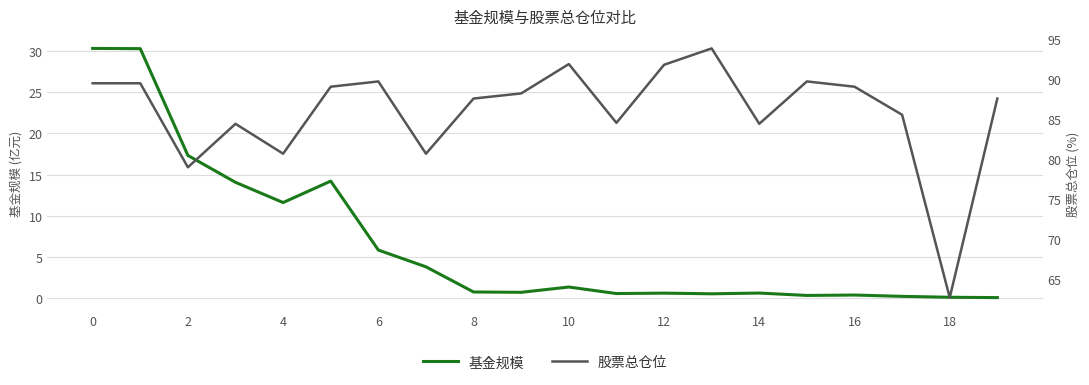

Is the value of 基金规模 at 15 greater than the value of 股票总仓位 at 10?

No